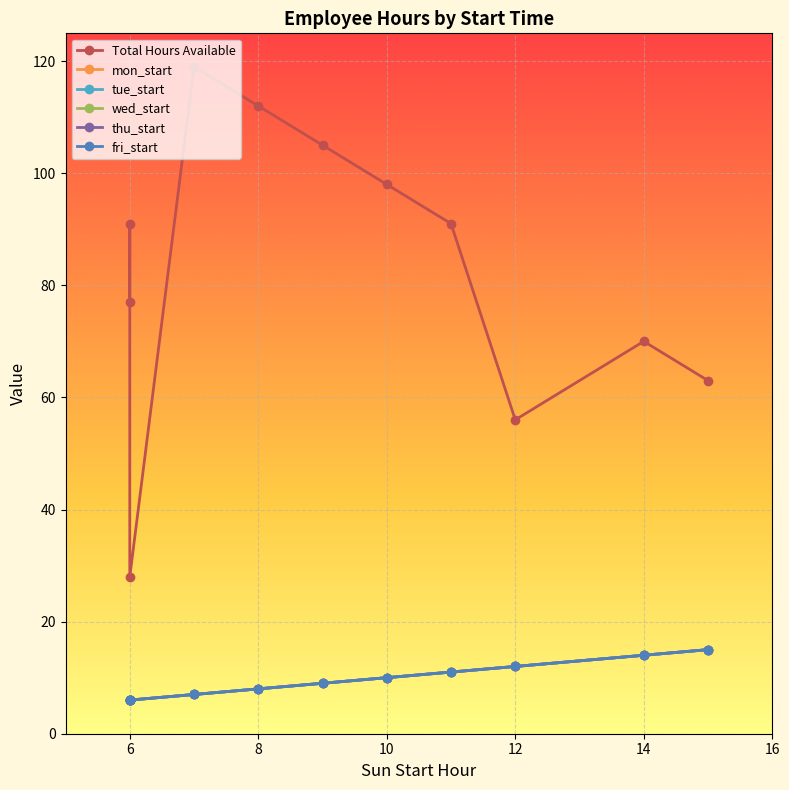

Which series has the largest range (max minus min)?

Total Hours Available